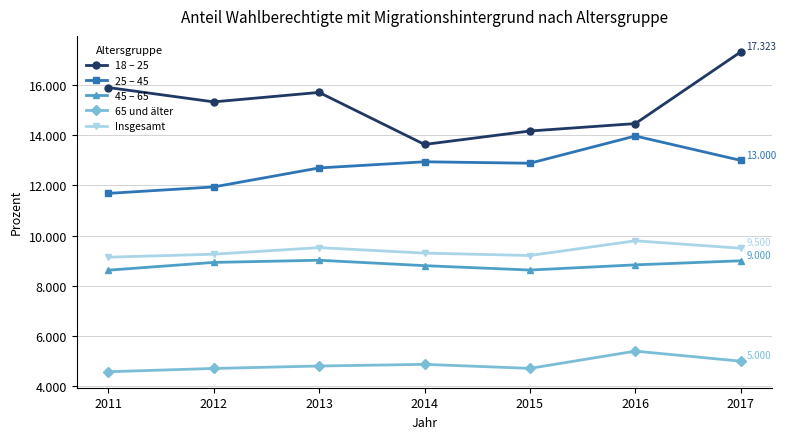

At how many categories does at least one series exceed 9?

7